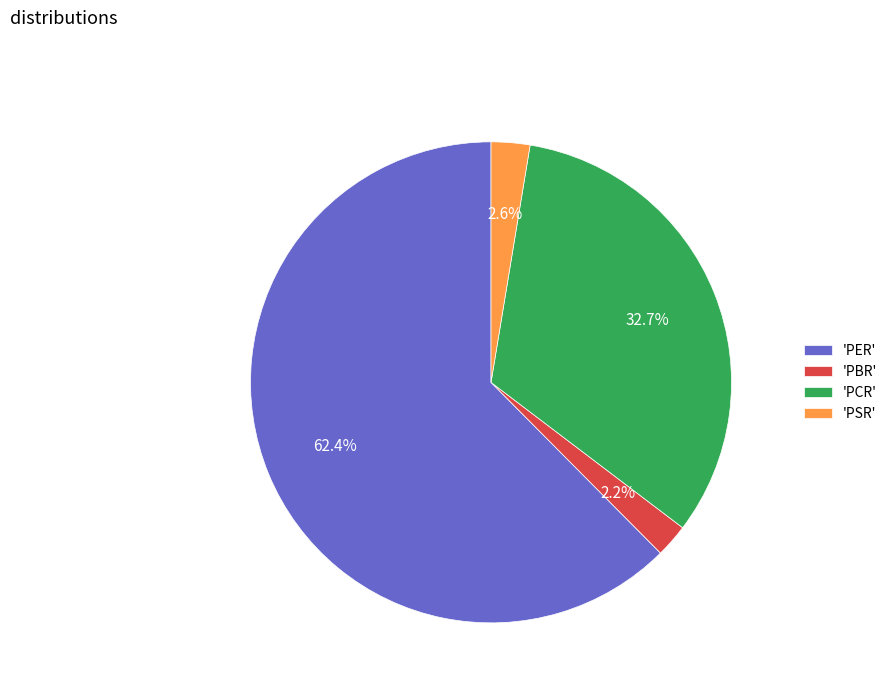

Between 'PBR' and 'PER', which is larger?

'PER'